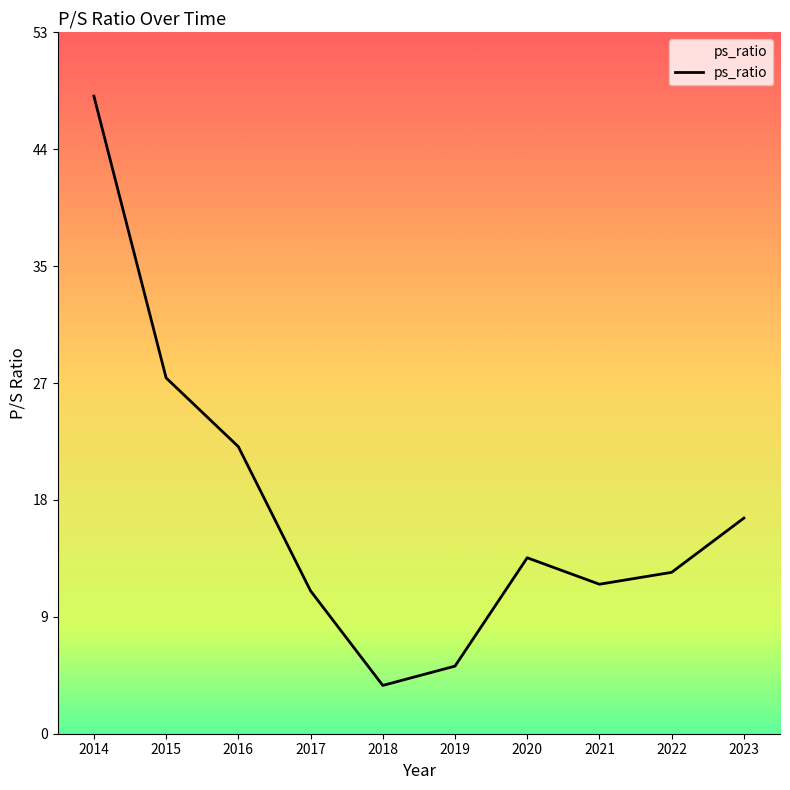

Rank the categories by value from highest to lowest.

2014, 2015, 2016, 2023, 2020, 2022, 2021, 2017, 2019, 2018